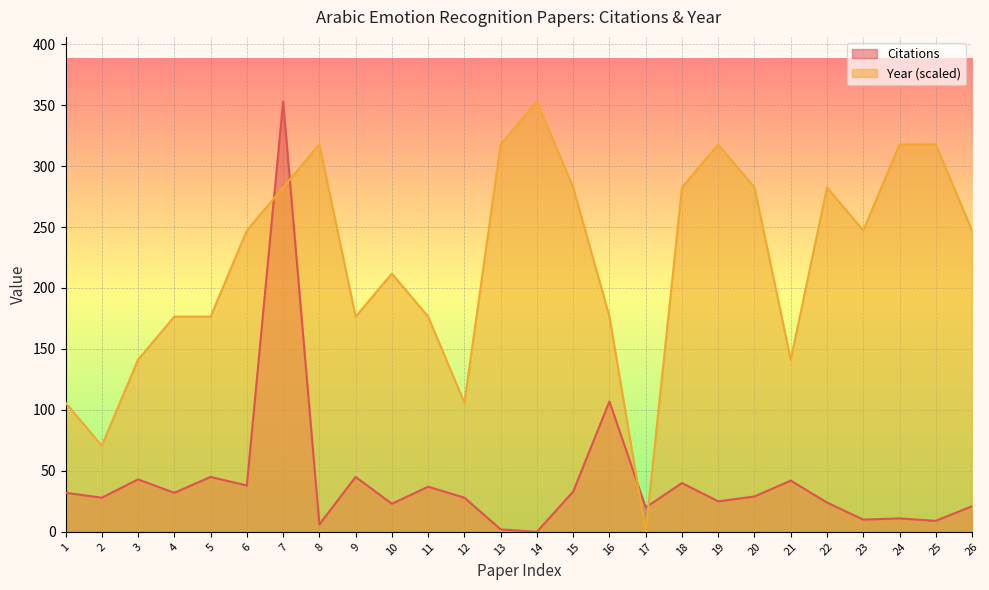

Where is Citations nearest to the value 176?

16